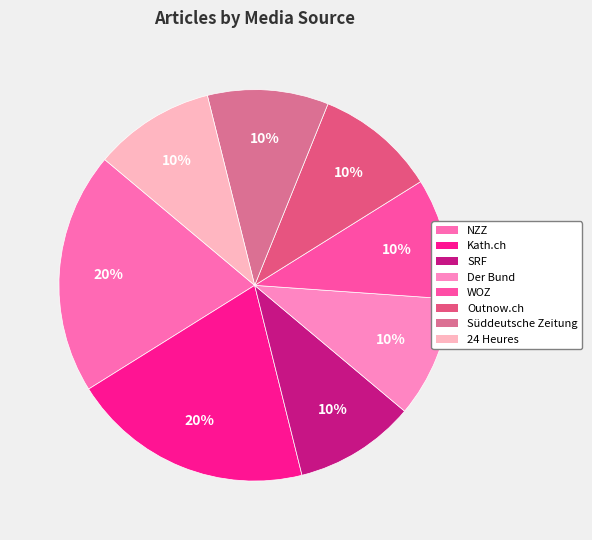

How many segments does this pie chart have?

8